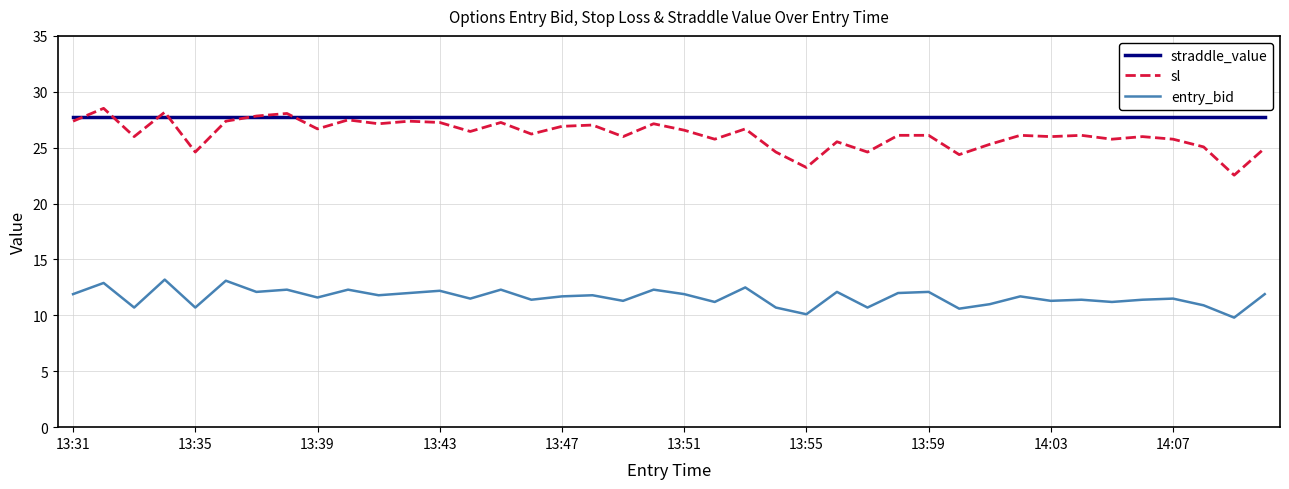

How many distinct data groups are displayed?

3